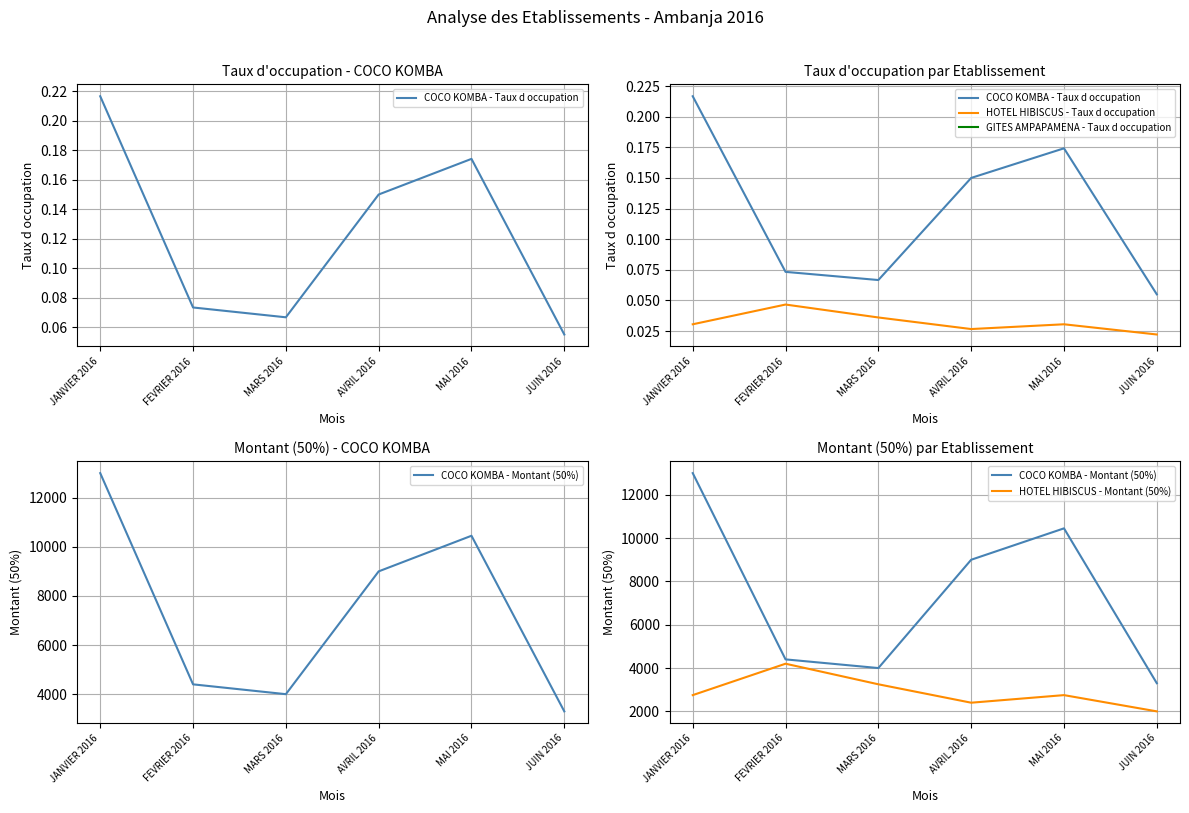

Is it true that HOTEL HIBISCUS - Montant (50%) equals 498.8 at JUIN 2016?

False